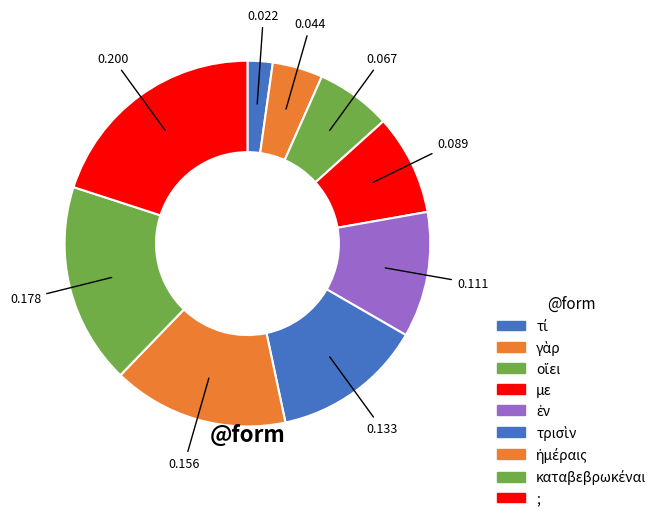

Which has a higher value, τρισὶν or οἴει?

τρισὶν